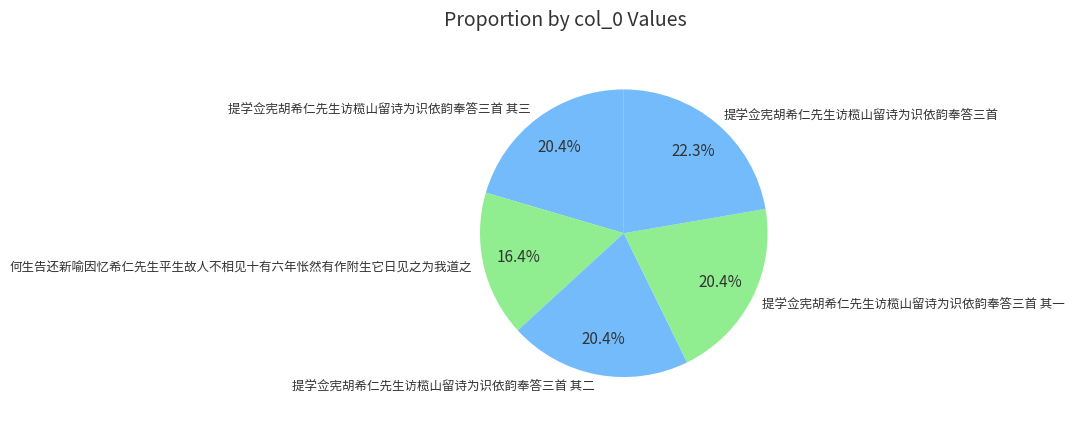

How many segments does this pie chart have?

5